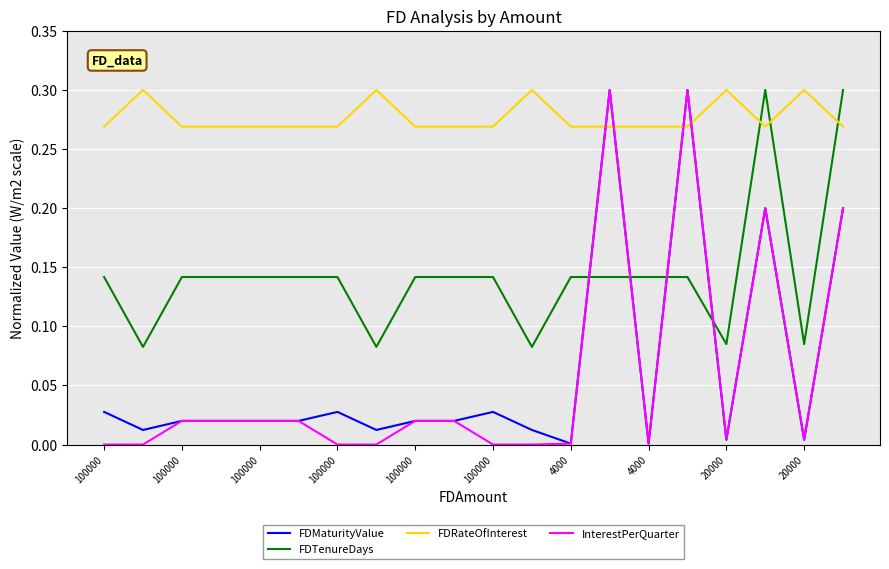

How many times do FDRateOfInterest and FDTenureDays cross each other?

3